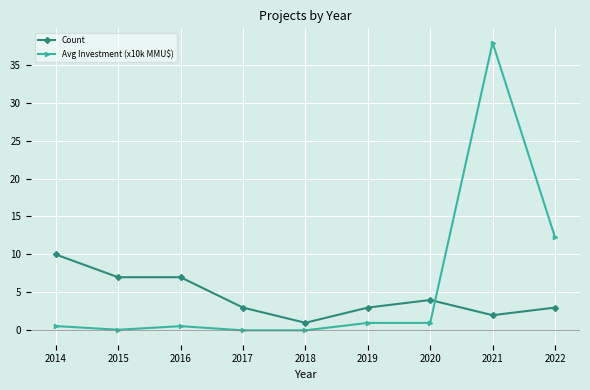

After their last crossing, which series has the higher values: Count or Avg Investment (x10k MMU$)?

Avg Investment (x10k MMU$)